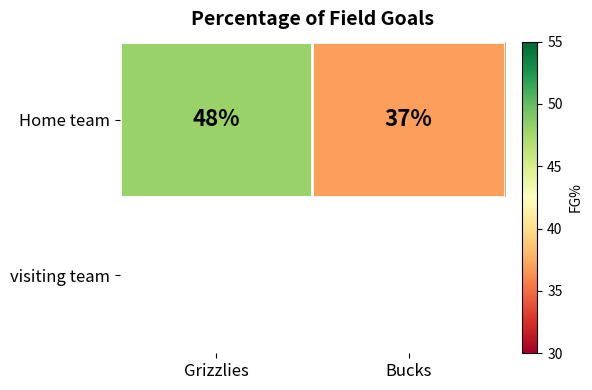

What is the approximate value at Bucks, to the nearest 10?

40